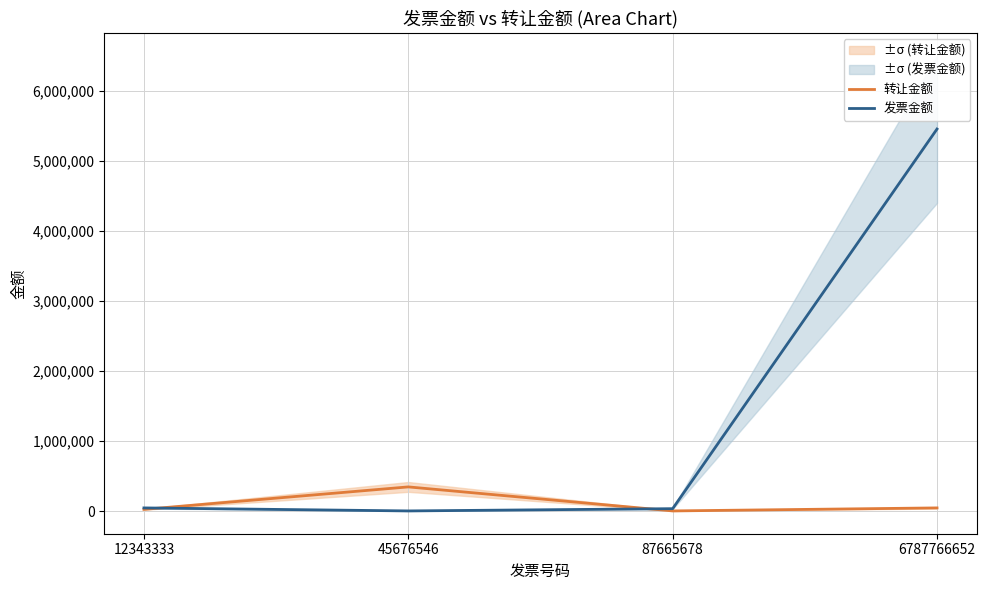

The value of 转让金额 at 12343333 is 24545.5. True or false?

True